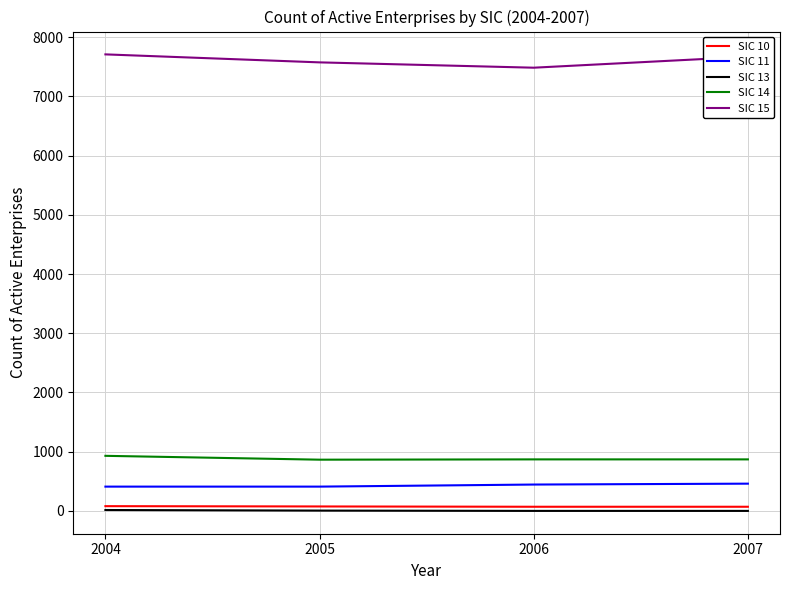

What is the difference between the second highest and minimum values in the SIC 11 series?

35